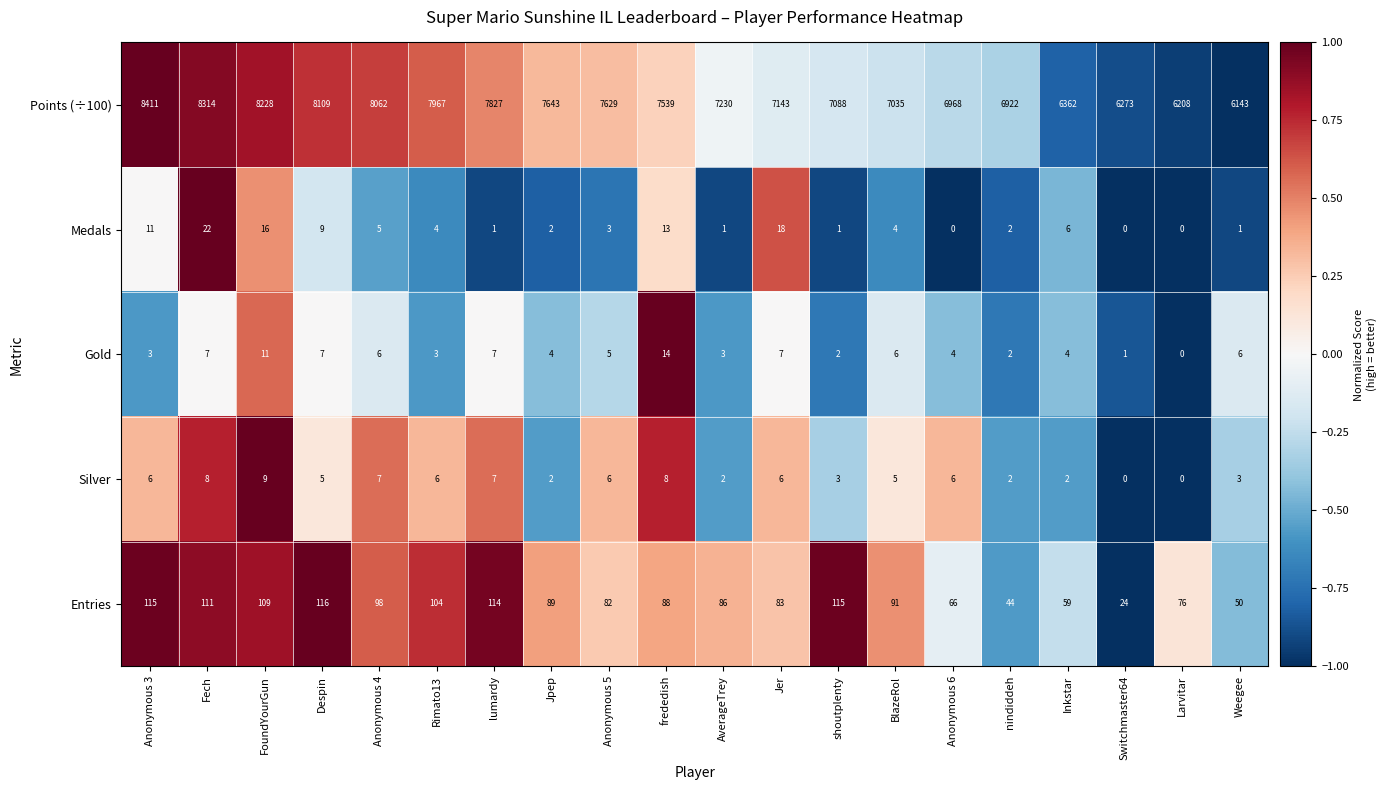

True or false: Silver has a value of 10 at Jer.

False